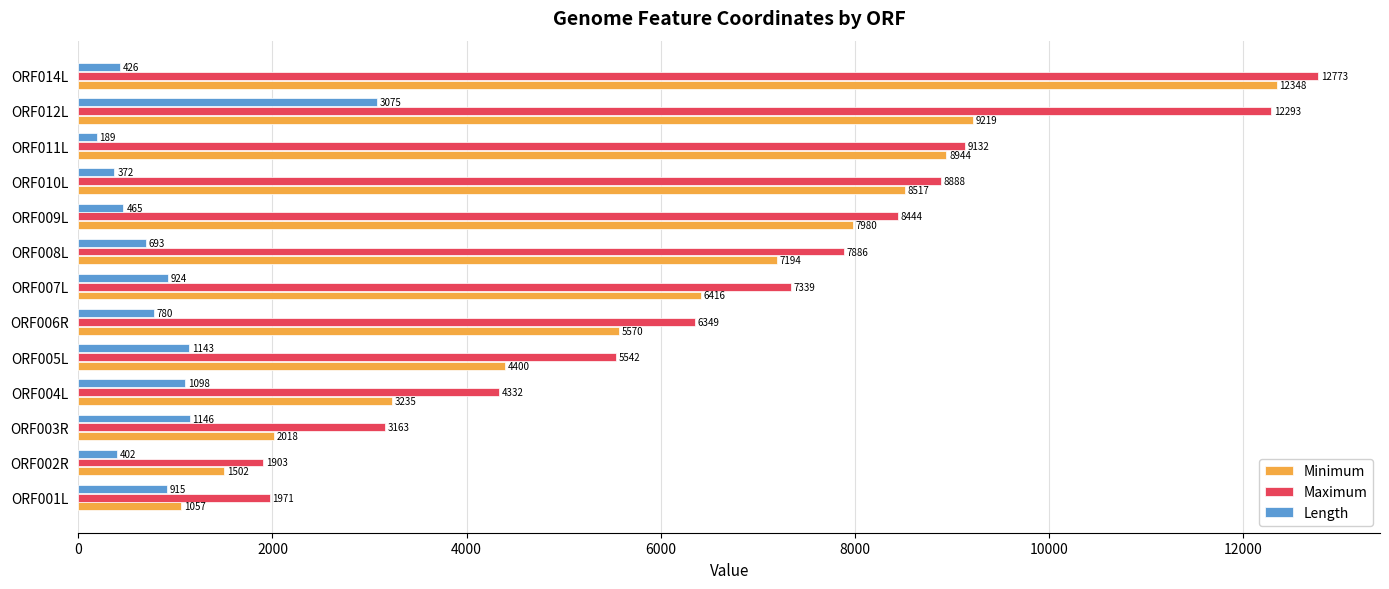

What is the sum of the Minimum values at ORF009L and ORF001L?

9037